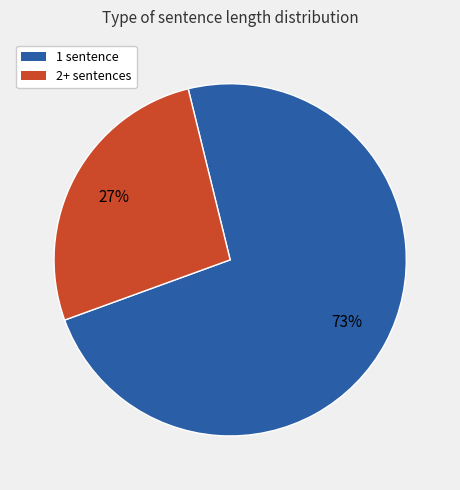

Do 2+ sentences and 1 sentence together represent more than half of the pie?

Yes